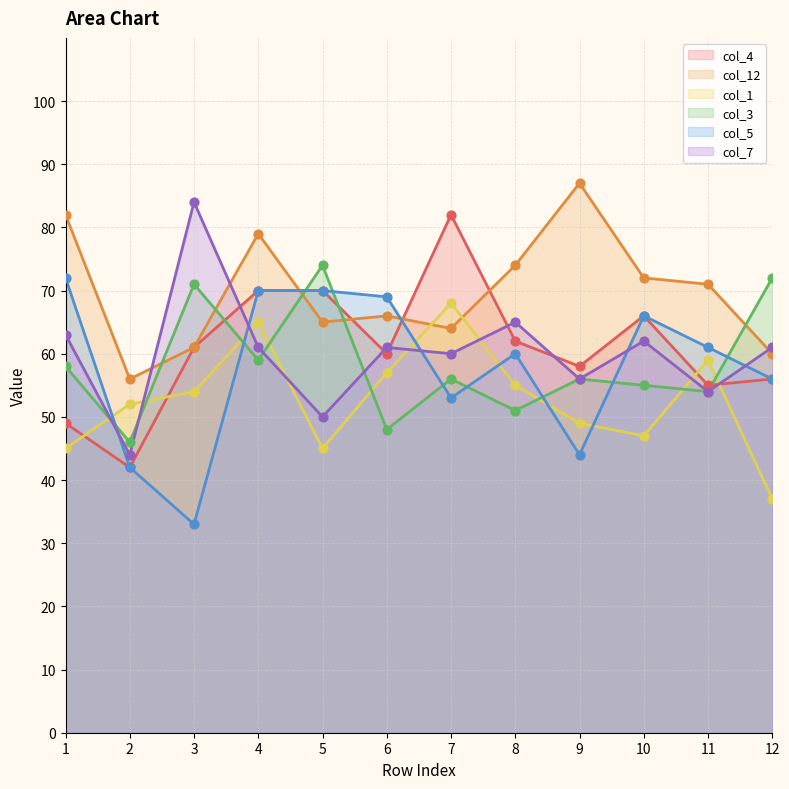

Which series has the largest total across all categories?

col_12